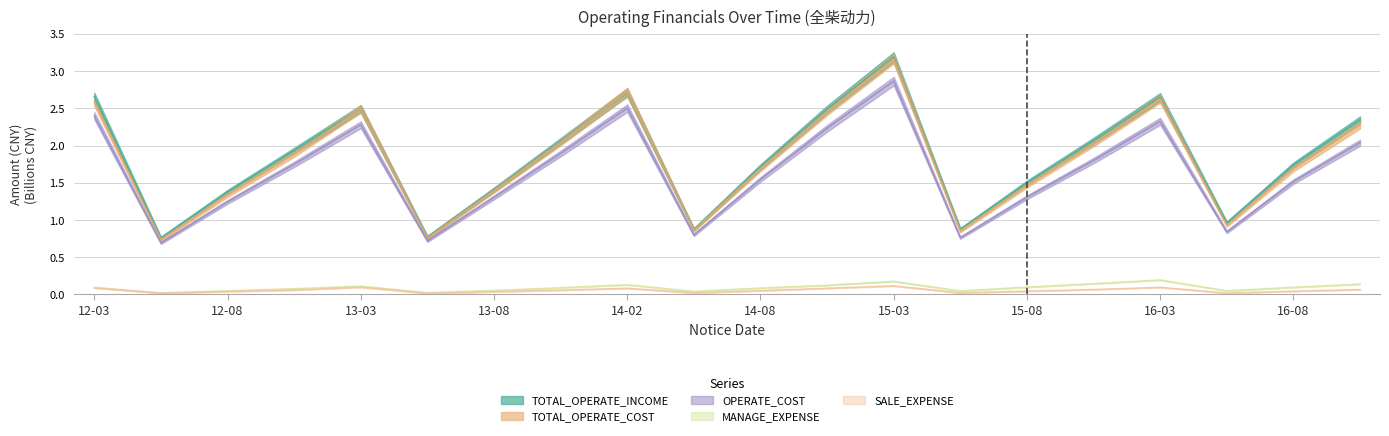

At which category is the sum across all series the highest?

15-03